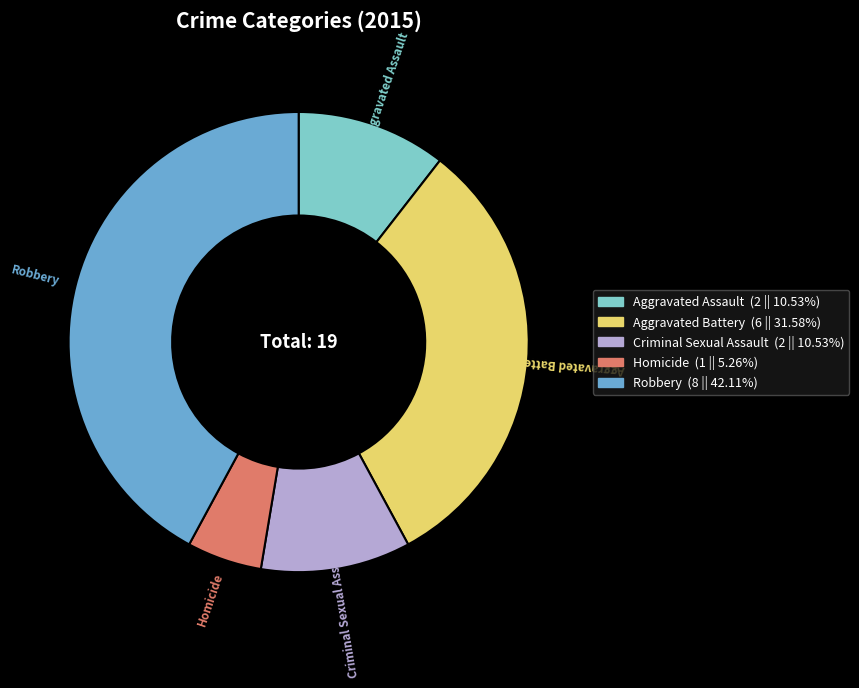

Combined, do Aggravated Assault and Criminal Sexual Assault account for over 50%?

No